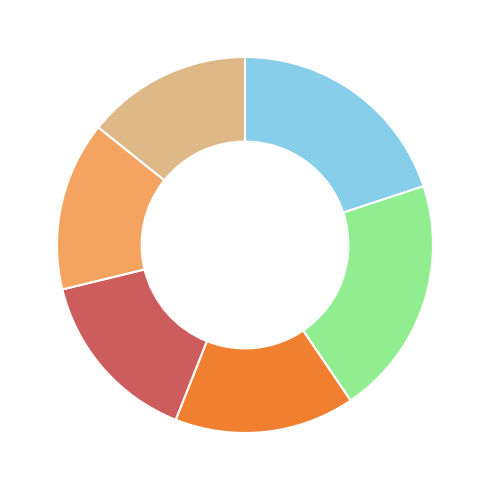

Count the number of slices in the pie.

6